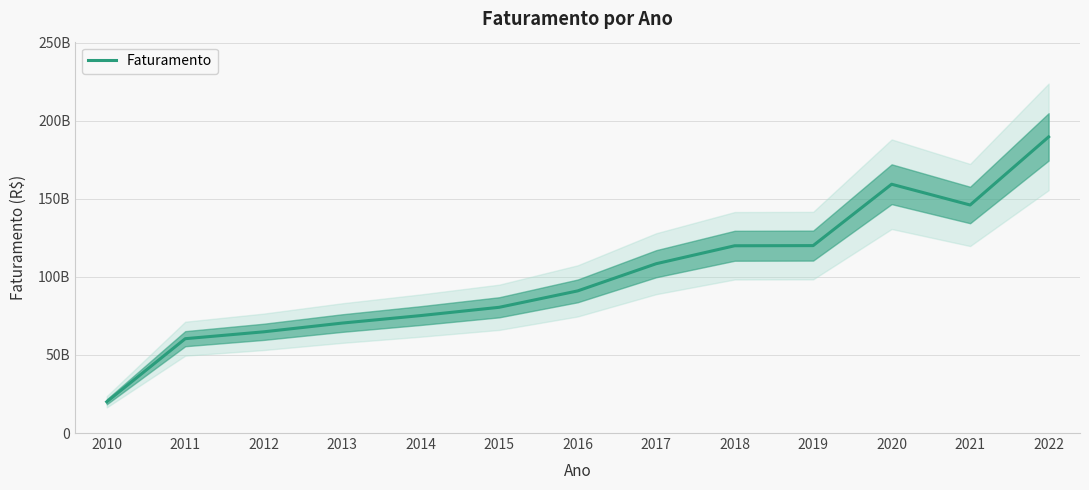

Reading left to right, what are all the values shown in this chart?

2010=20000000000	2011=60400000000	2012=64800000000	2013=70400000000	2014=75200000000	2015=80500000000	2016=91000000000	2017=108400000000	2018=119900000000	2019=120000000000	2020=159300000000	2021=146000000000	2022=189600000000